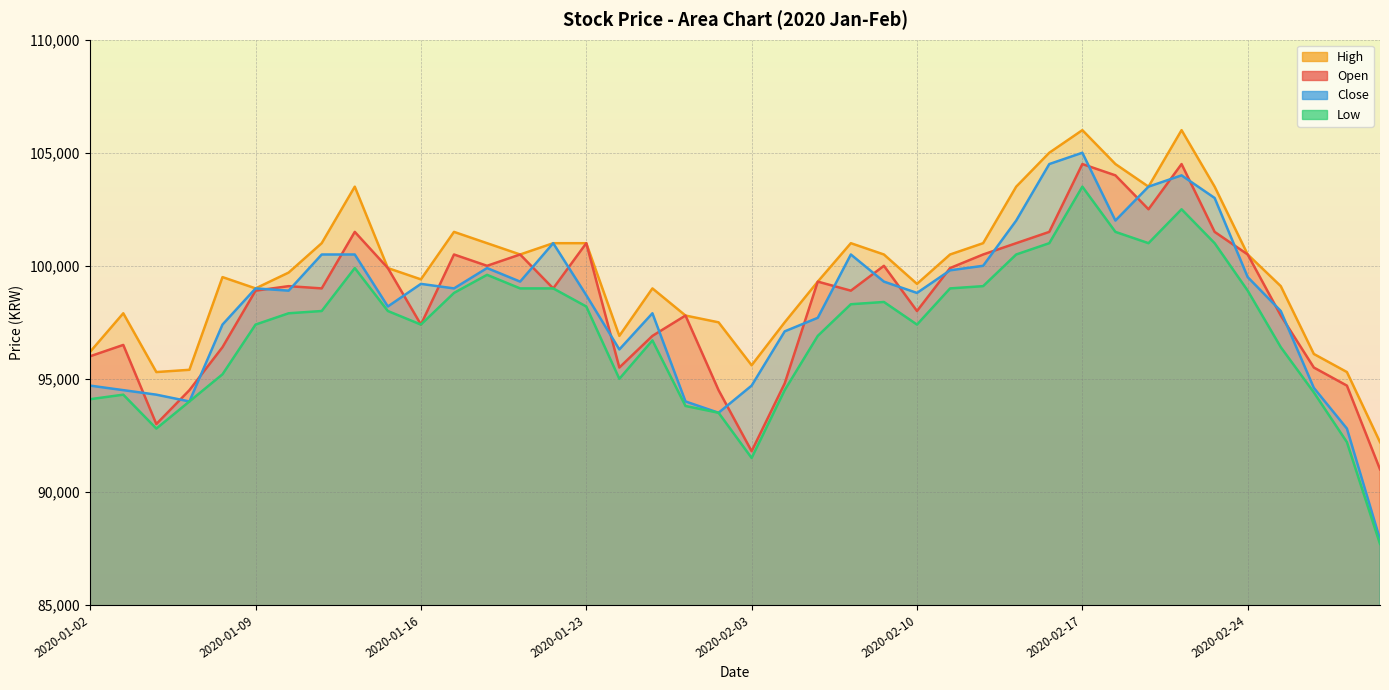

What is the label of the 36th point from the right?

2020-01-08